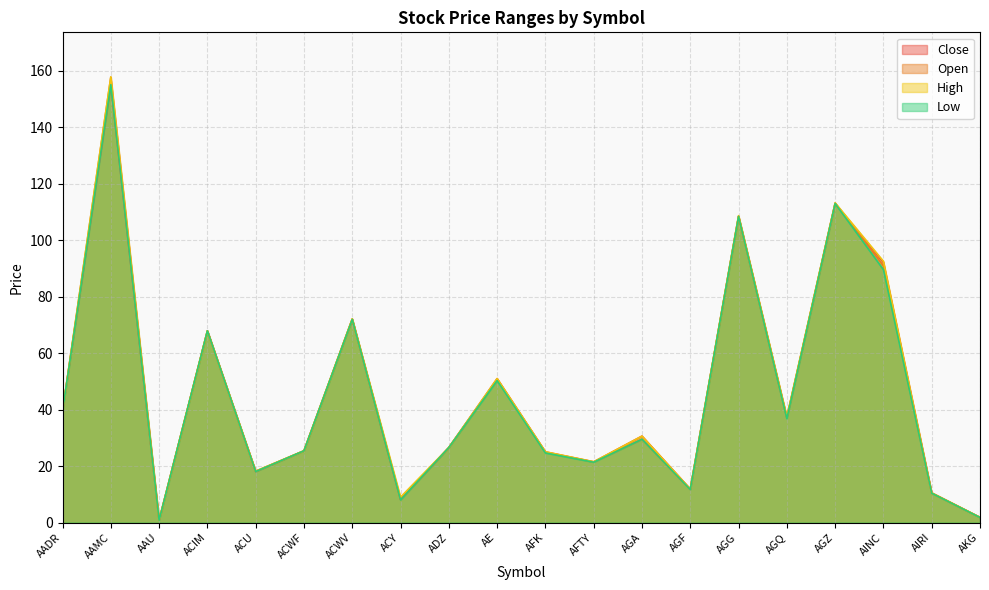

At which label is Low closest to 77?

ACWV